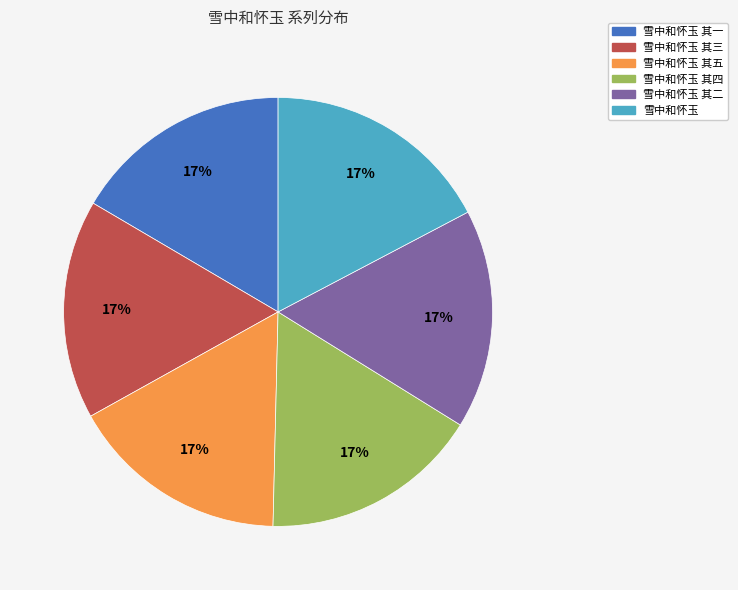

Combined, do 雪中和怀玉 其三 and 雪中和怀玉 其一 account for over 50%?

No